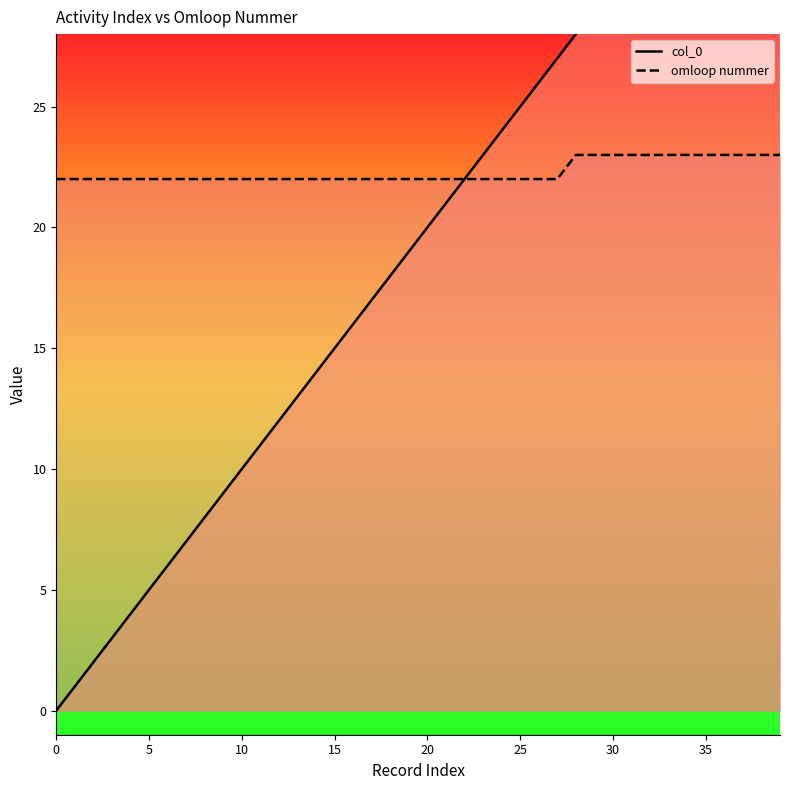

Between 19 and 0, which is larger?

19